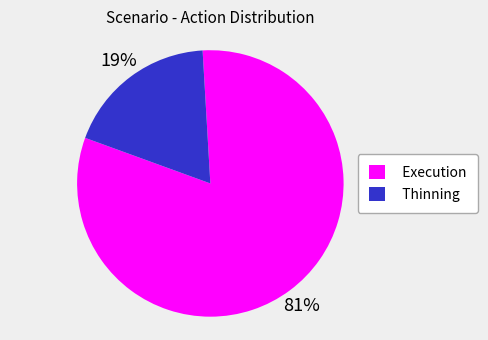

Rank the categories by value from lowest to highest.

Thinning, Execution